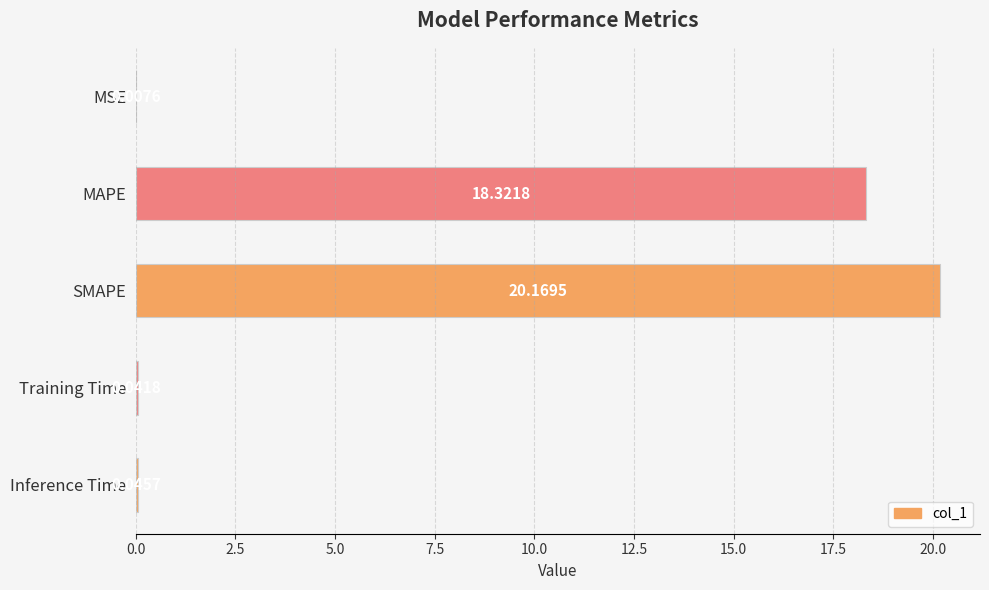

What is the sum of all values?

38.6